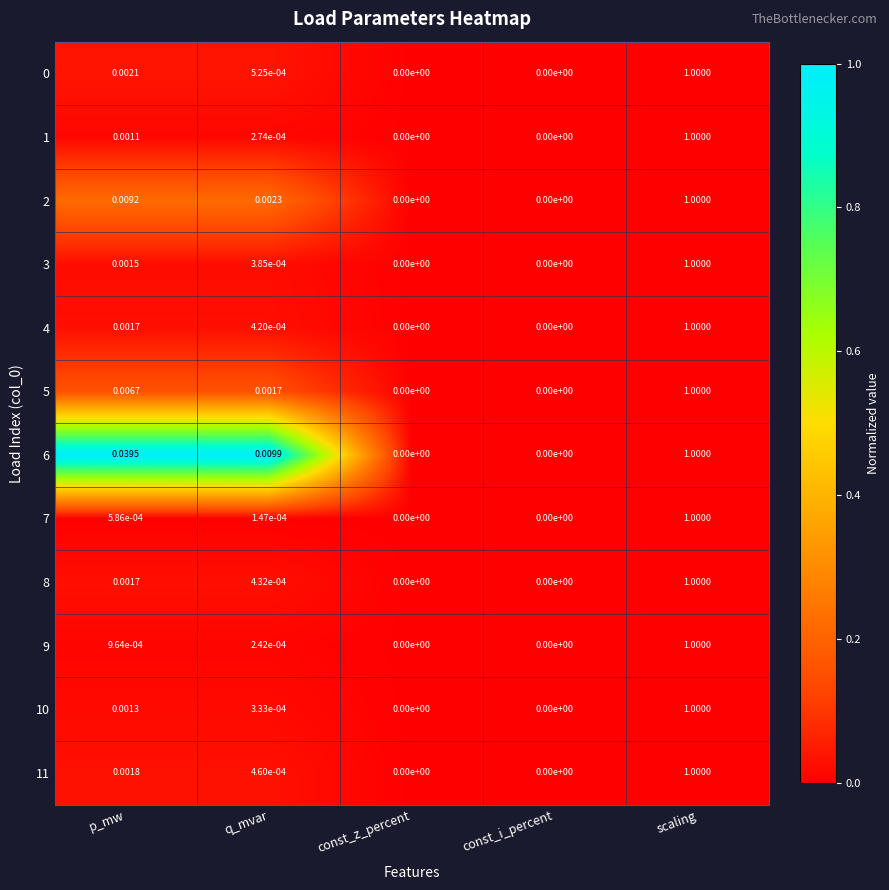

At which category is the sum across all series the highest?

scaling